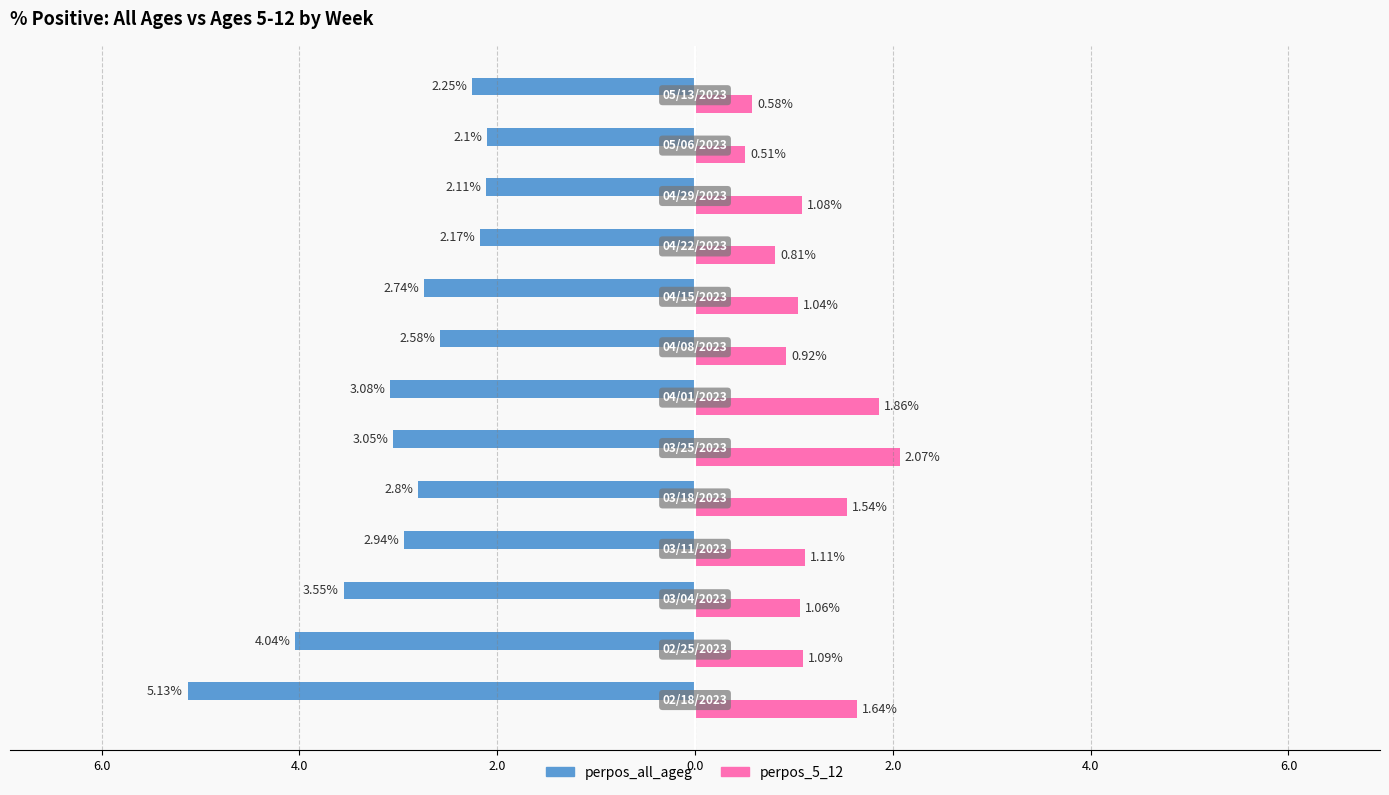

What are all the series names shown in the legend?

perpos_all_ageg, perpos_5_12